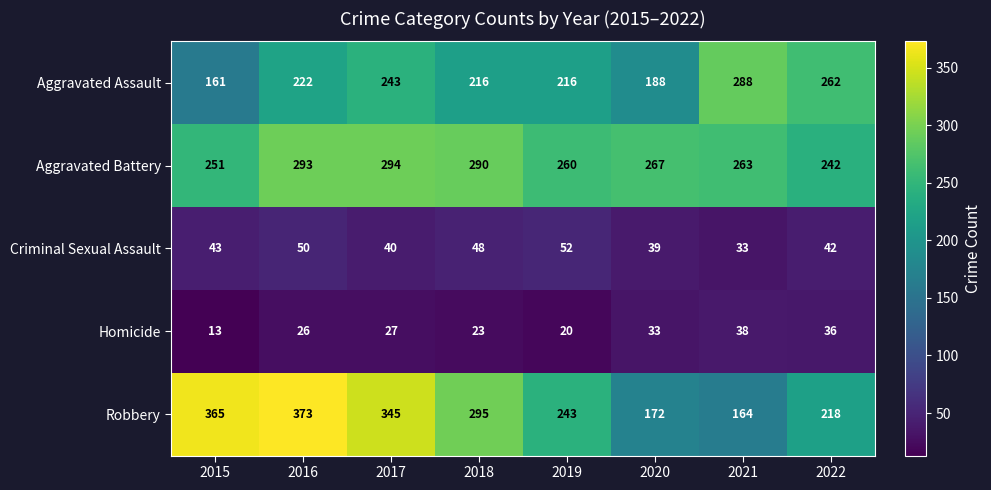

Rank the series at 2022 from lowest to highest value.

Homicide, Criminal Sexual Assault, Robbery, Aggravated Battery, Aggravated Assault